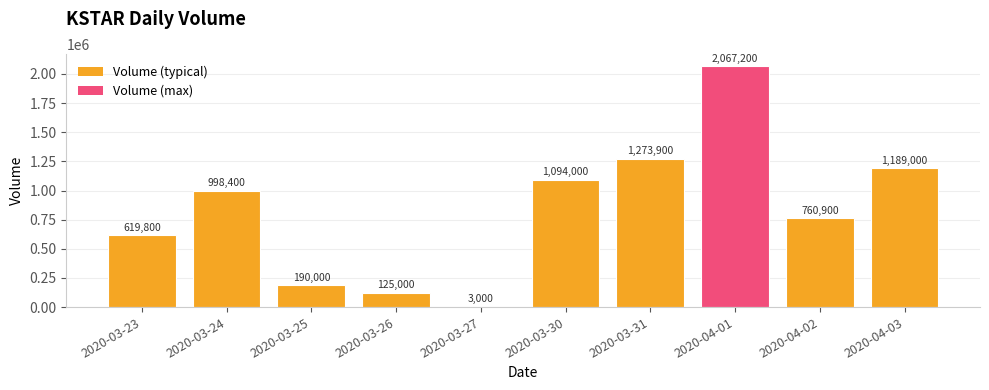

What is the approximate value at 2020-03-31, to the nearest 50?

1273900